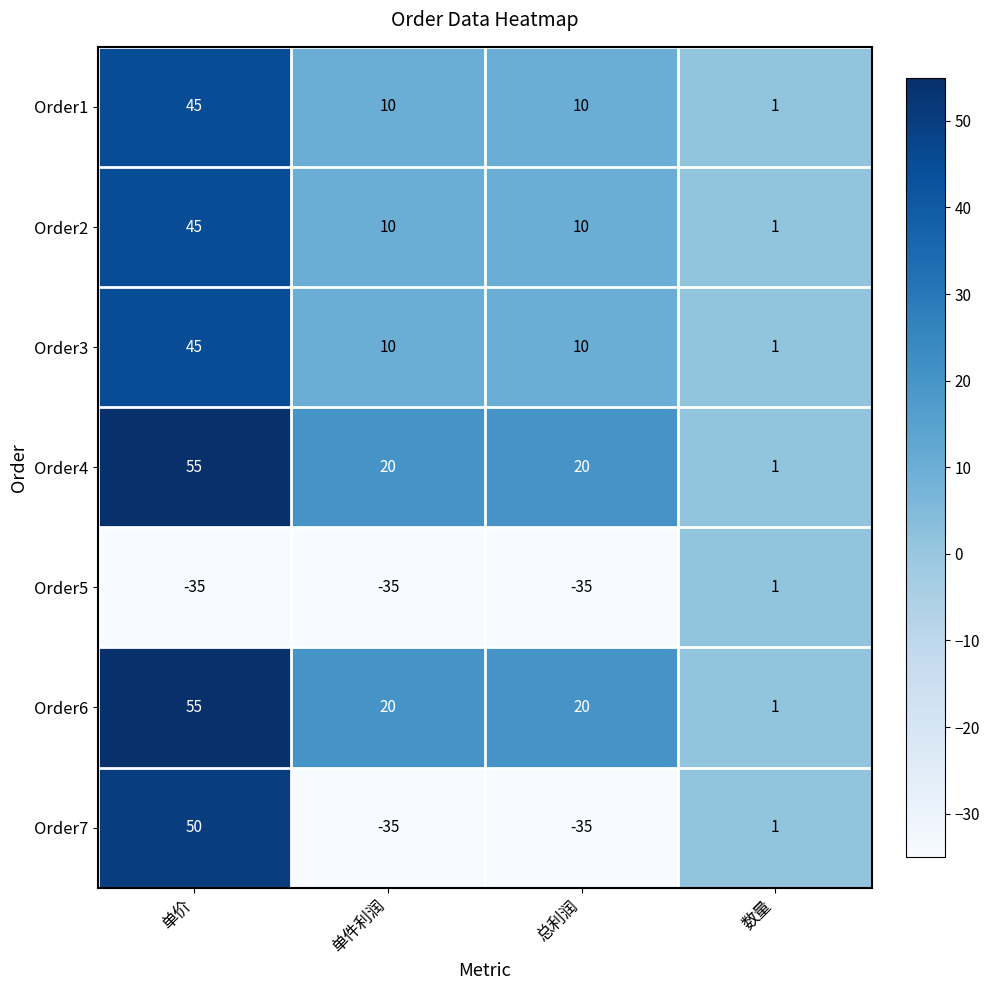

Reading left to right, what are all the values shown in this chart?

Order1: 单价=45	单件利润=10	总利润=10	数量=1
Order2: 单价=45	单件利润=10	总利润=10	数量=1
Order3: 单价=45	单件利润=10	总利润=10	数量=1
Order4: 单价=55	单件利润=20	总利润=20	数量=1
Order5: 单价=-35	单件利润=-35	总利润=-35	数量=1
Order6: 单价=55	单件利润=20	总利润=20	数量=1
Order7: 单价=50	单件利润=-35	总利润=-35	数量=1